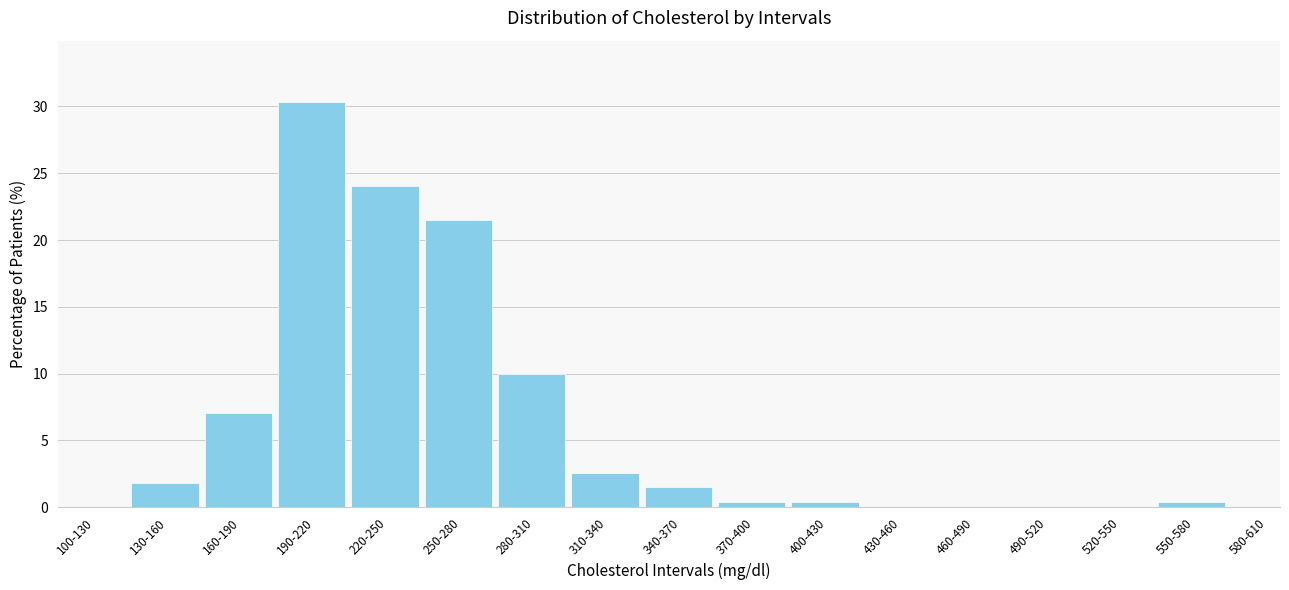

Reading right to left, transcribe all the data shown in this chart.

580-610=0.0	550-580=0.4	520-550=0.0	490-520=0.0	460-490=0.0	430-460=0.0	400-430=0.4	370-400=0.4	340-370=1.5	310-340=2.6	280-310=10.0	250-280=21.5	220-250=24.1	190-220=30.4	160-190=7.0	130-160=1.9	100-130=0.0